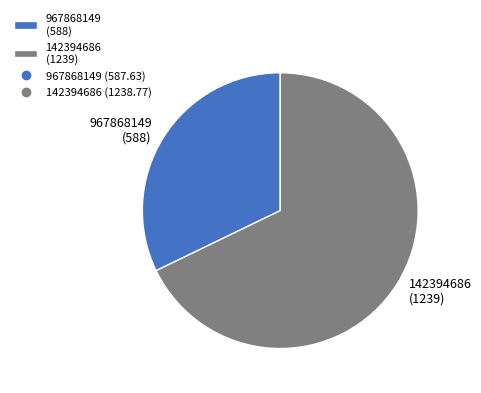

Is it true that 967868149 (588) is 40% of the pie?

False